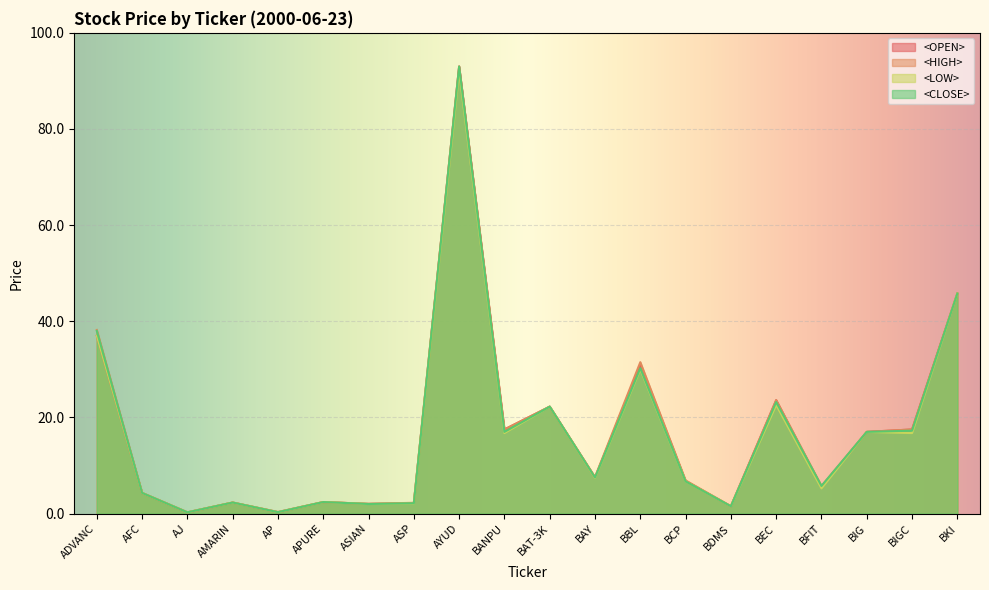

What is the approximate value of <CLOSE> at AP?

0.3